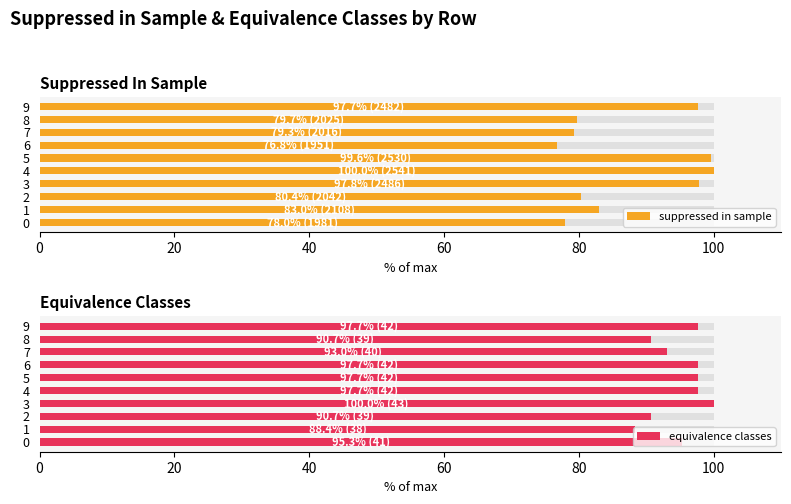

How many values in the suppressed in sample series are below 82?

5